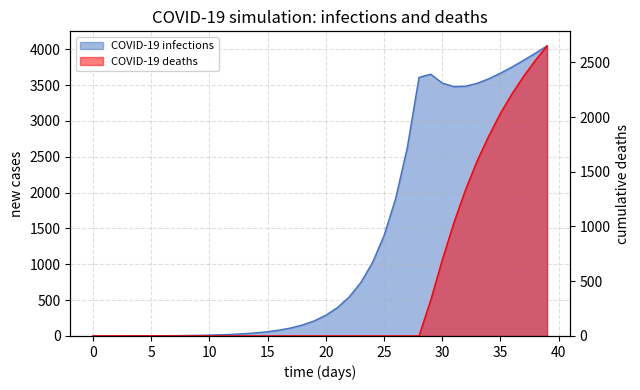

Rank the series by their average value, from lowest to highest.

COVID-19 deaths (Q1+Q2), COVID-19 infections (new_cases)